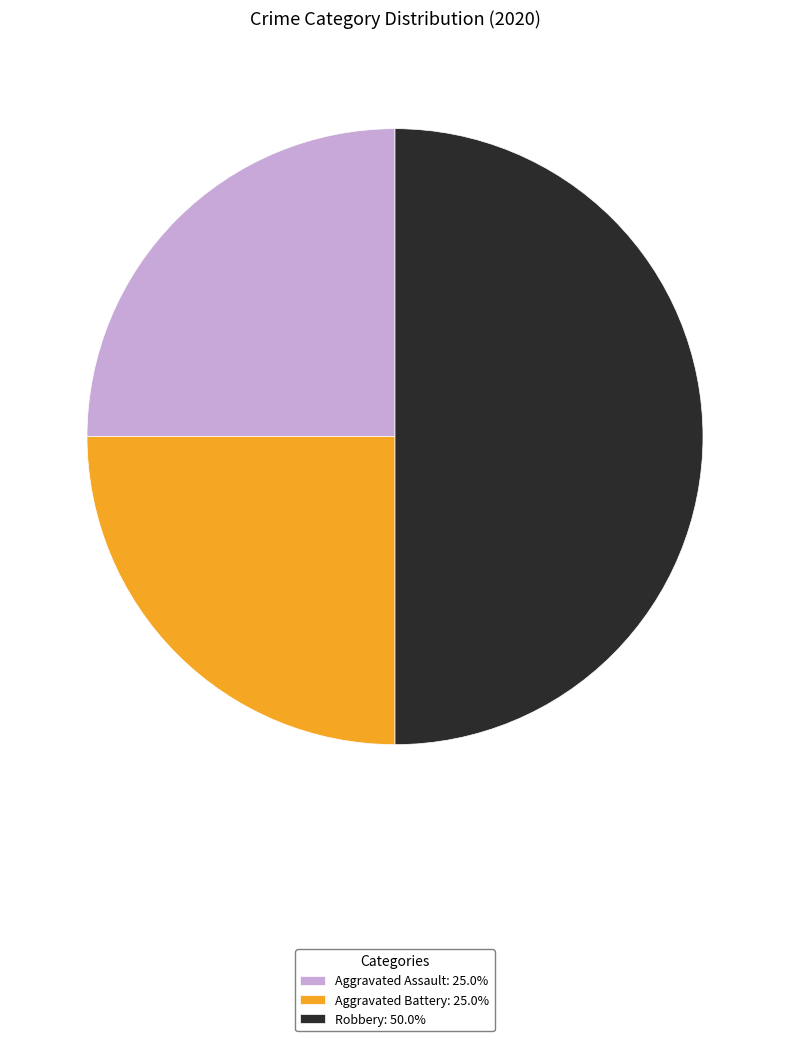

Count the number of slices in the pie.

3